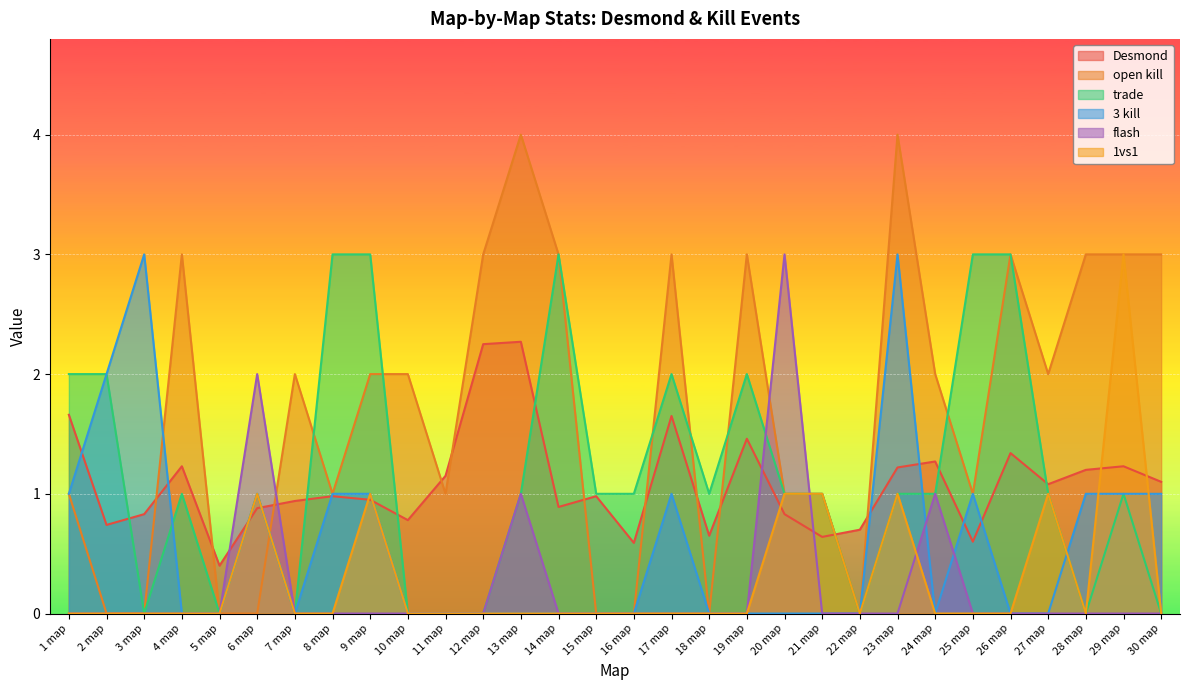

What is the highest value of the trade series?

3.0